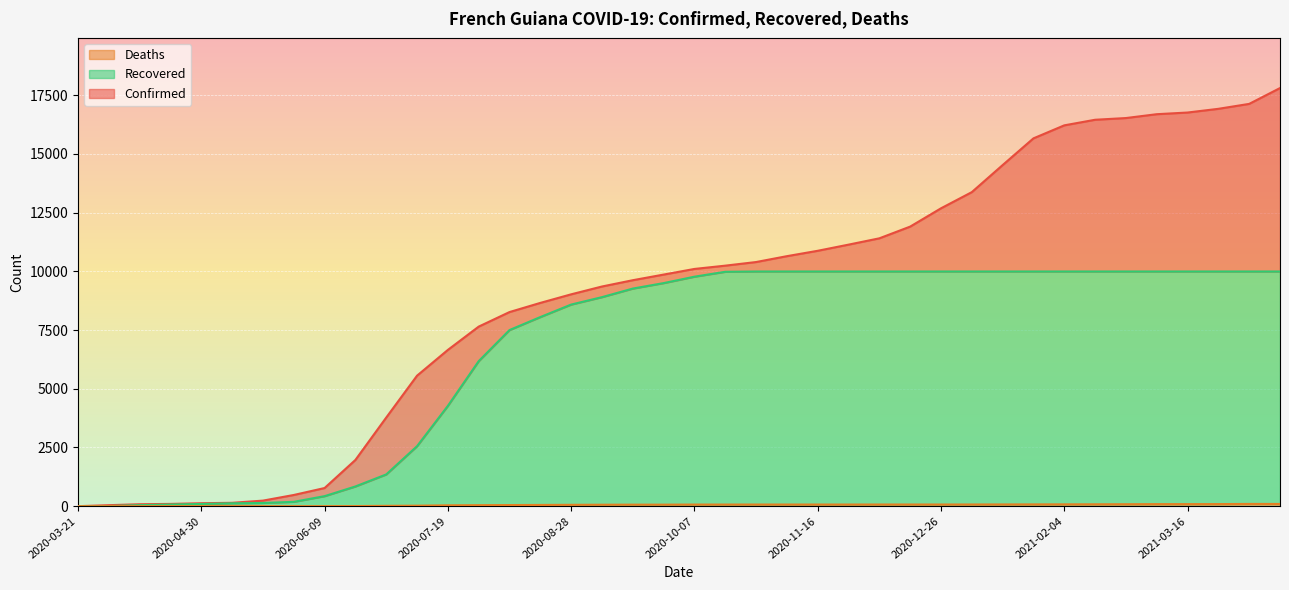

Where is the first local maximum for Deaths?

2021-04-05